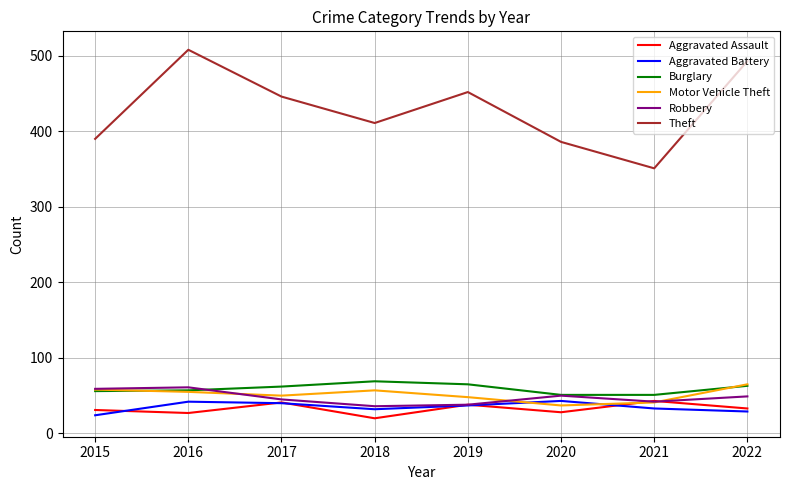

True or false: Theft and Aggravated Assault cross at least once.

False